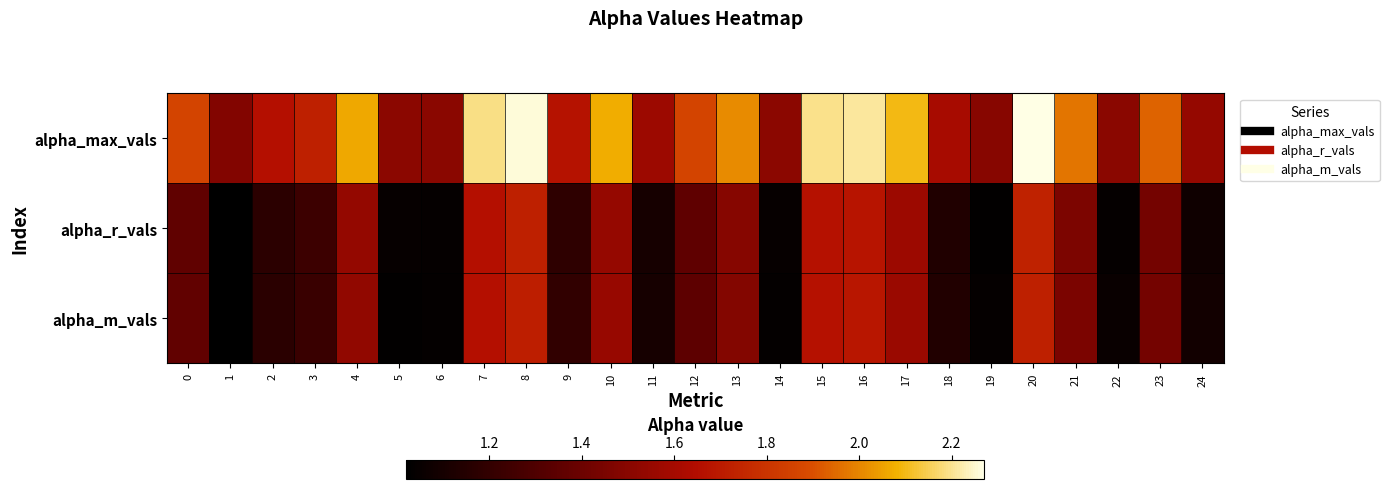

Reading left to right, extract all data points from this chart.

alpha_max_vals: 0=1.9	1=1.5	2=1.7	3=1.7	4=2.1	5=1.5	6=1.5	7=2.2	8=2.3	9=1.7	10=2.1	11=1.6	12=1.9	13=2.0	14=1.5	15=2.2	16=2.2	17=2.1	18=1.6	19=1.5	20=2.3	21=2.0	22=1.5	23=1.9	24=1.5
alpha_r_vals: 0=1.4	1=1.0	2=1.2	3=1.2	4=1.5	5=1.0	6=1.0	7=1.7	8=1.7	9=1.2	10=1.5	11=1.1	12=1.4	13=1.5	14=1.0	15=1.7	16=1.7	17=1.6	18=1.1	19=1.0	20=1.7	21=1.5	22=1.0	23=1.4	24=1.1
alpha_m_vals: 0=1.4	1=1.0	2=1.2	3=1.2	4=1.5	5=1.0	6=1.0	7=1.7	8=1.7	9=1.2	10=1.6	11=1.1	12=1.4	13=1.5	14=1.0	15=1.7	16=1.7	17=1.6	18=1.1	19=1.0	20=1.7	21=1.5	22=1.1	23=1.4	24=1.1